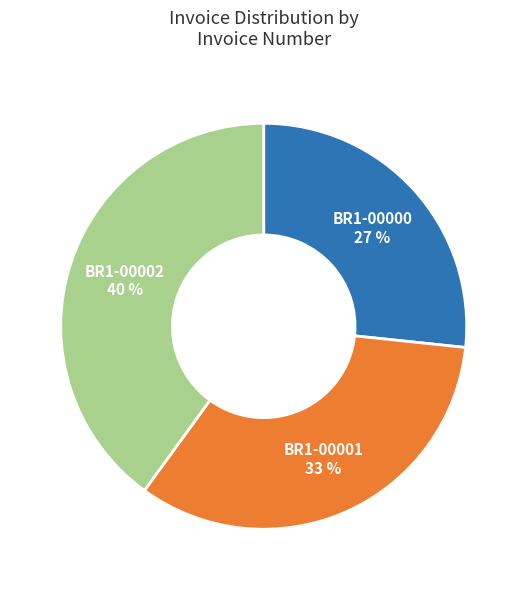

Which category has the biggest portion of the pie?

BR1-00002